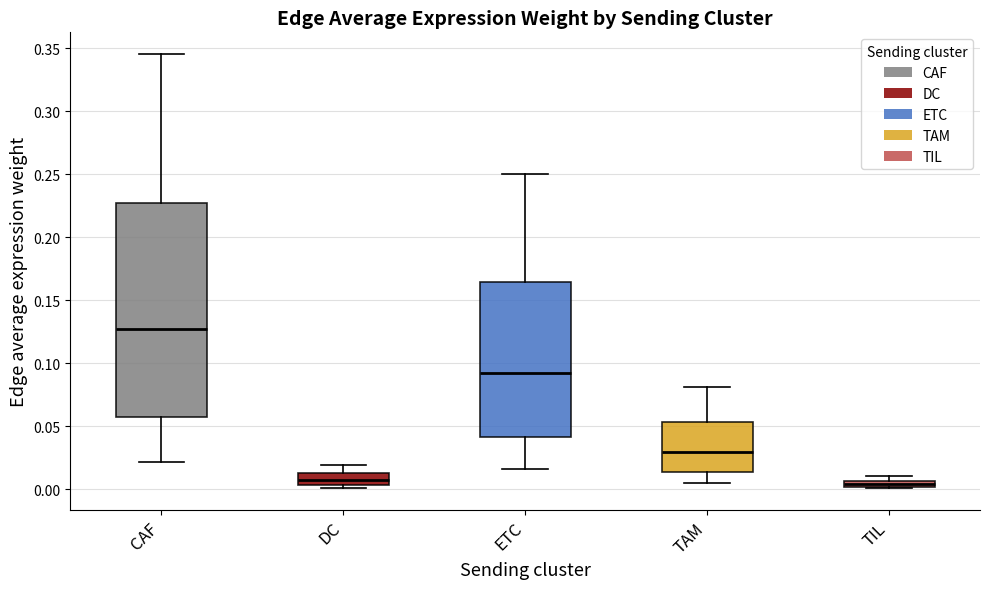

Where does the upper whisker of the box for TAM end on the y-axis? The values are not printed on the chart, so give them approximately, as read against the axis.

0.080